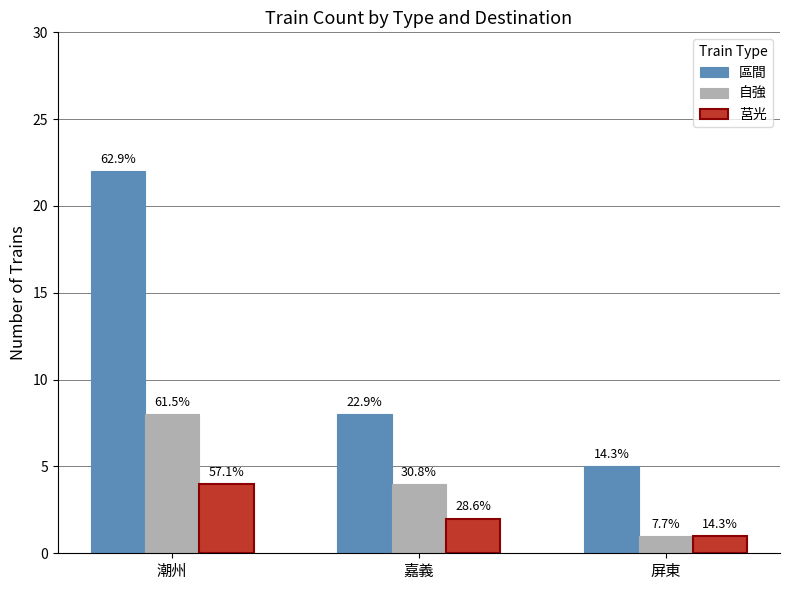

Does the chart contain stacked bars?

No